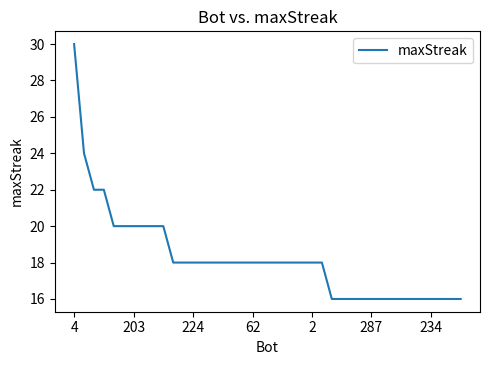

What is the maximum value shown in the chart?

30